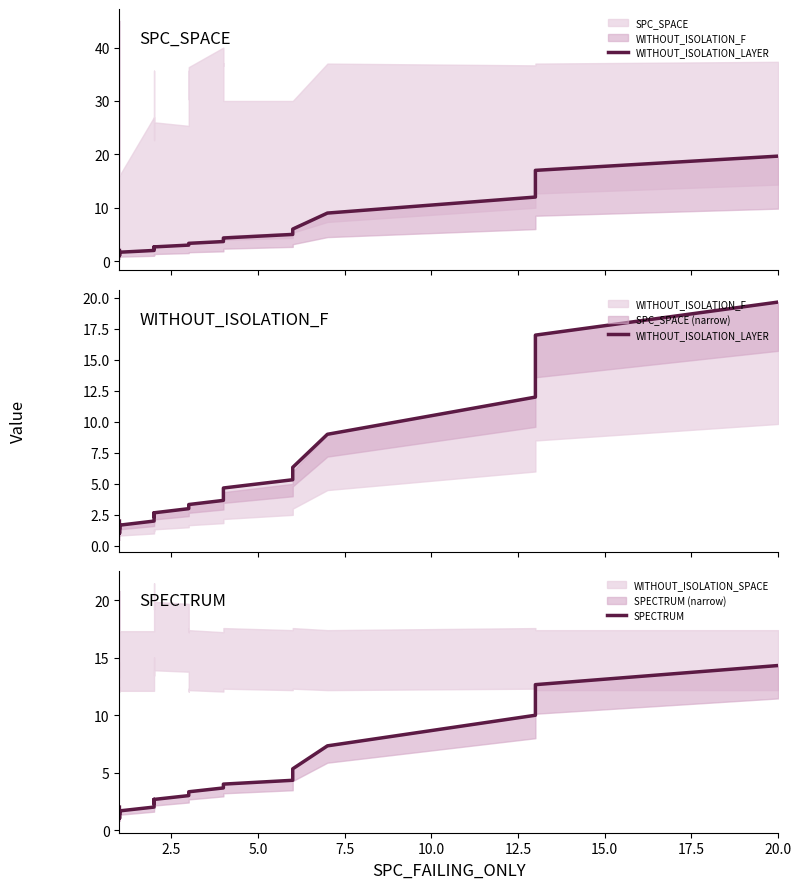

Is the value of SPECTRUM at 30 greater than the value of WITHOUT_ISOLATION_LAYER at 19?

Yes